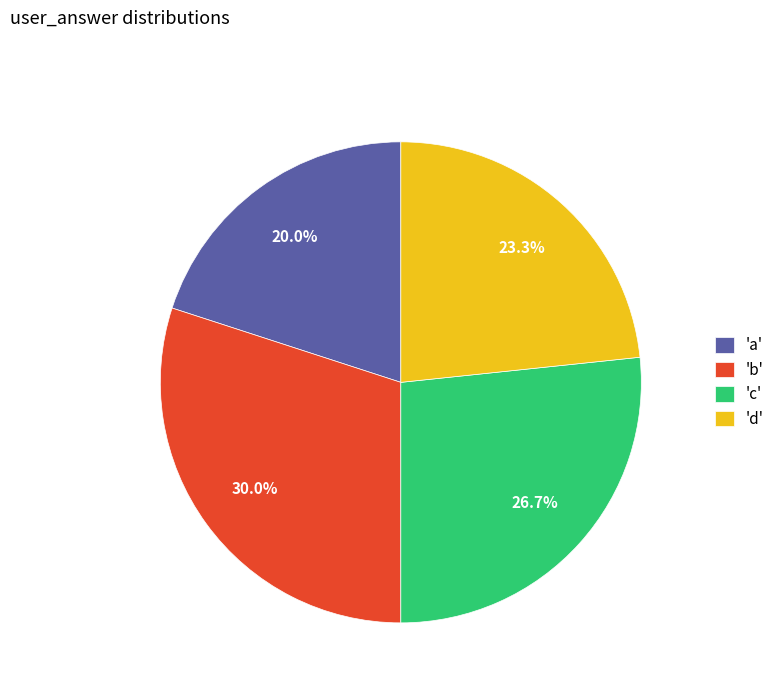

To the nearest percent, what is the average slice percentage?

25%